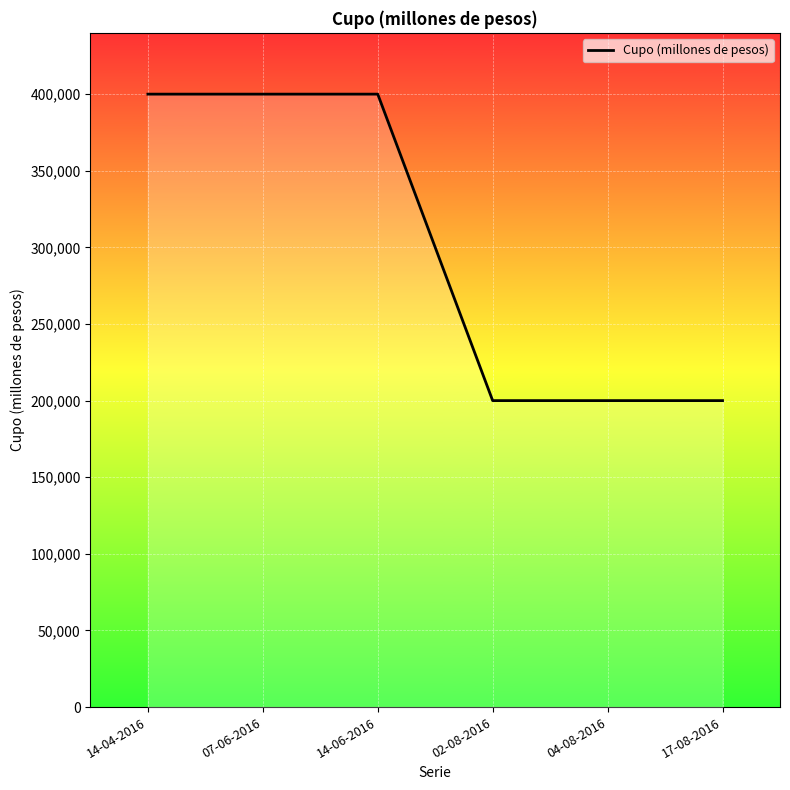

What is the sum of all values?

1800000